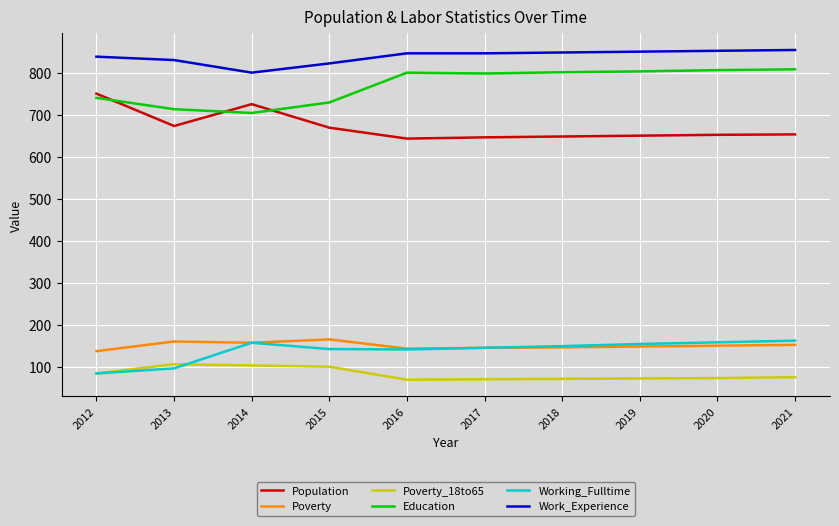

True or false: Education and Poverty_18to65 cross at least once.

False